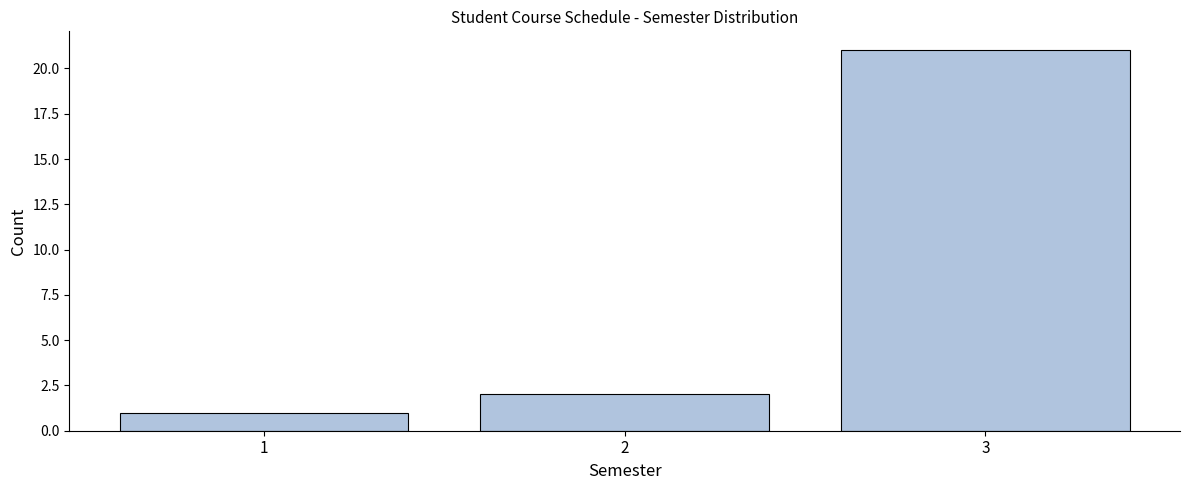

Reading left to right, list every bar in this chart as the range it spans on the x-axis followed by its height. The values are not printed on the chart, so give them approximately, as read against the axis.

0.5 to 1.5: 1
1.5 to 2.5: 2
2.5 to 3.5: 21